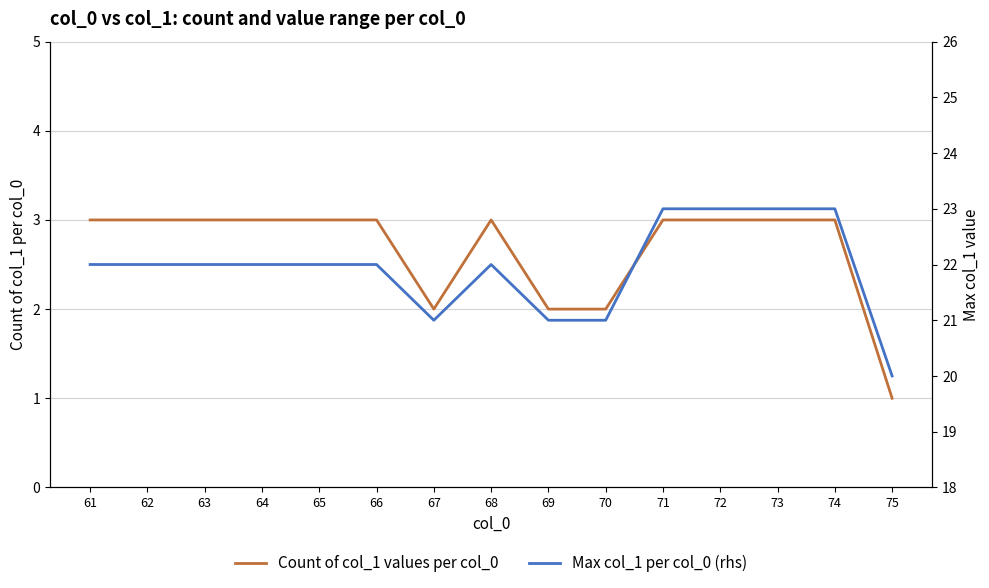

At which category is the sum across all series the highest?

71